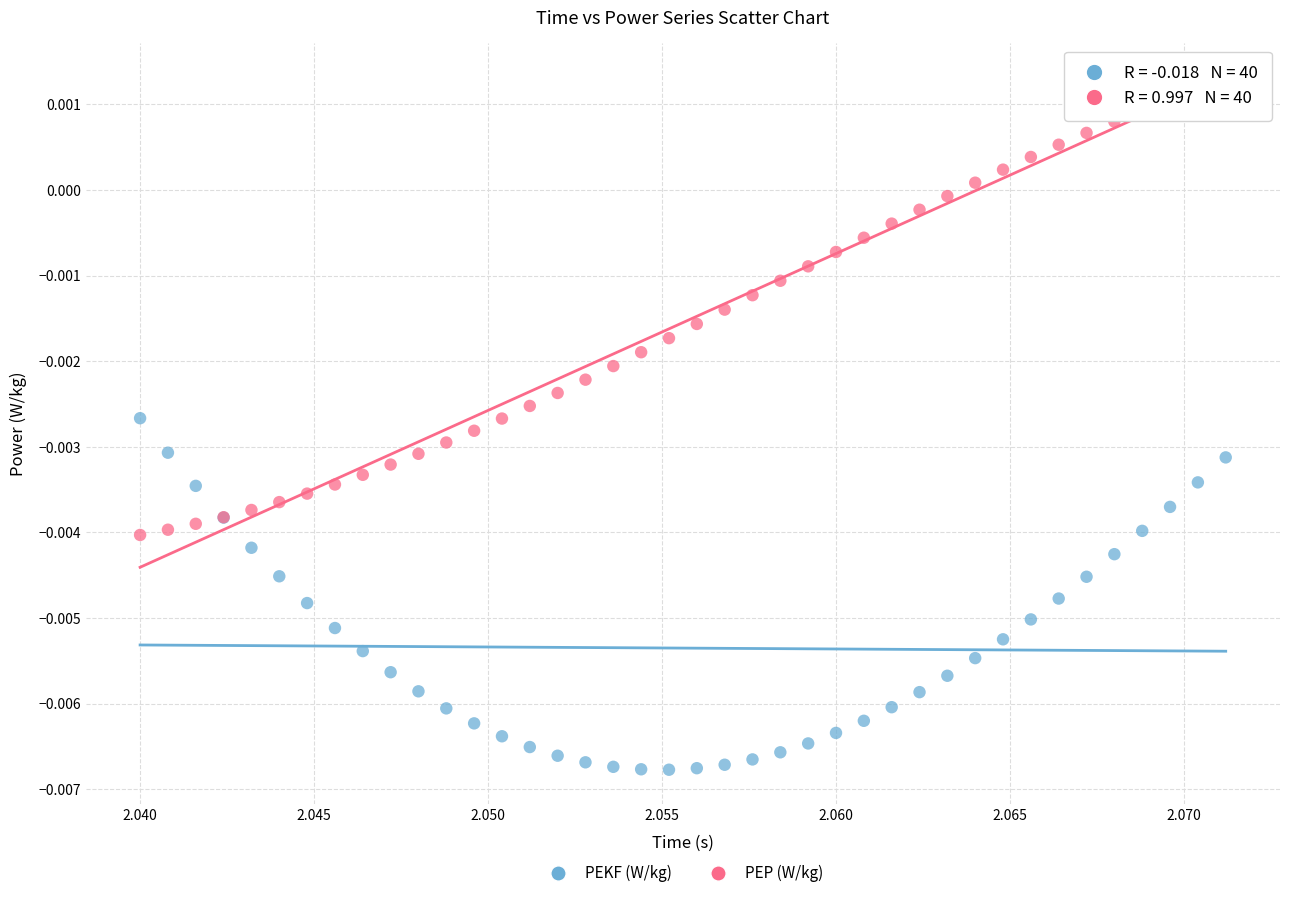

Which series has the largest Y range (max minus min)?

PEP (W/kg)